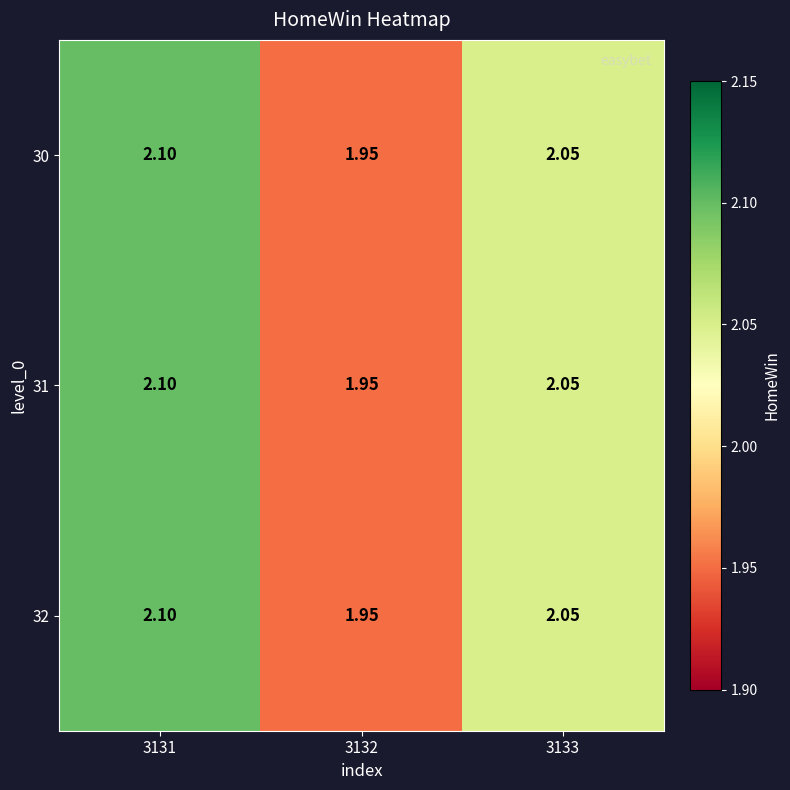

Reading left to right, extract all data points from this chart.

30: 3131=2.1	3132=1.9	3133=2.0
31: 3131=2.1	3132=1.9	3133=2.0
32: 3131=2.1	3132=1.9	3133=2.0